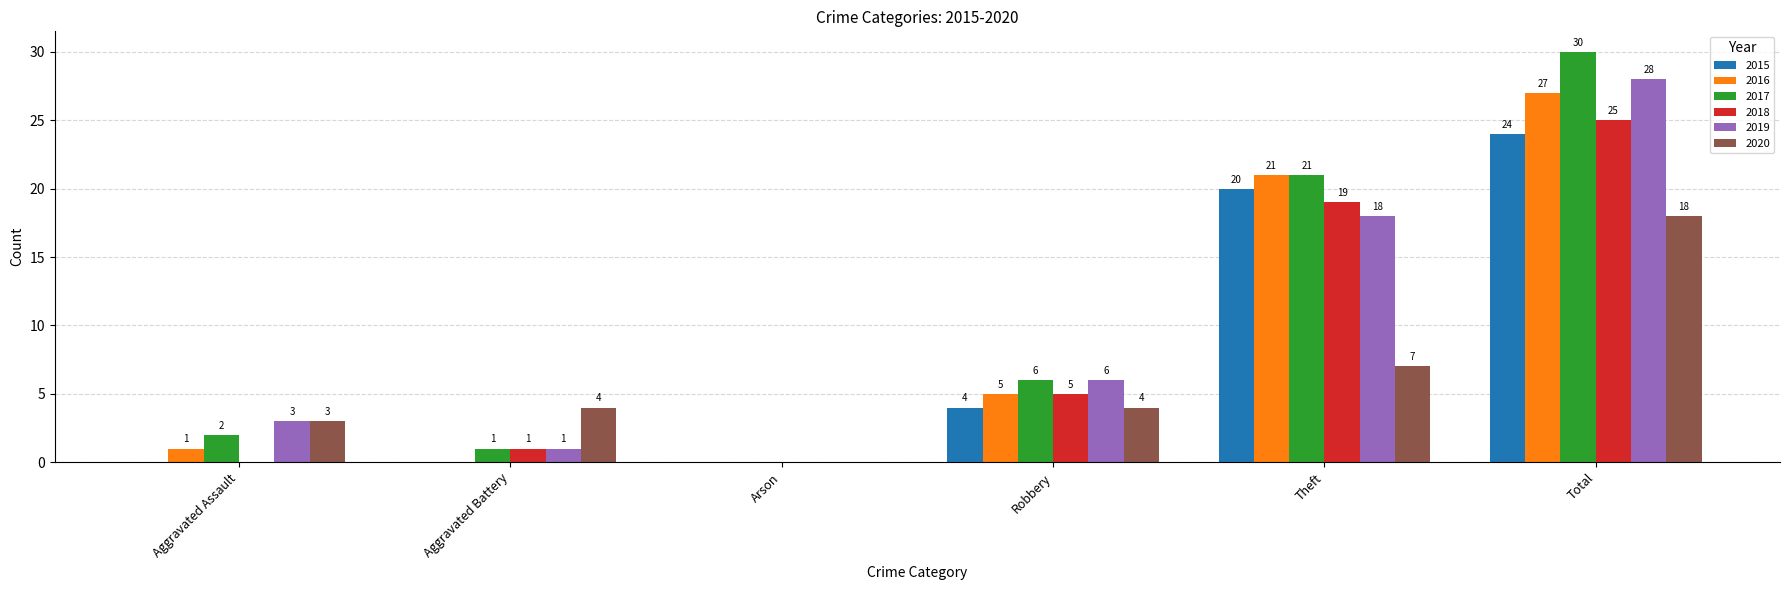

What is the maximum value shown in the chart?

30